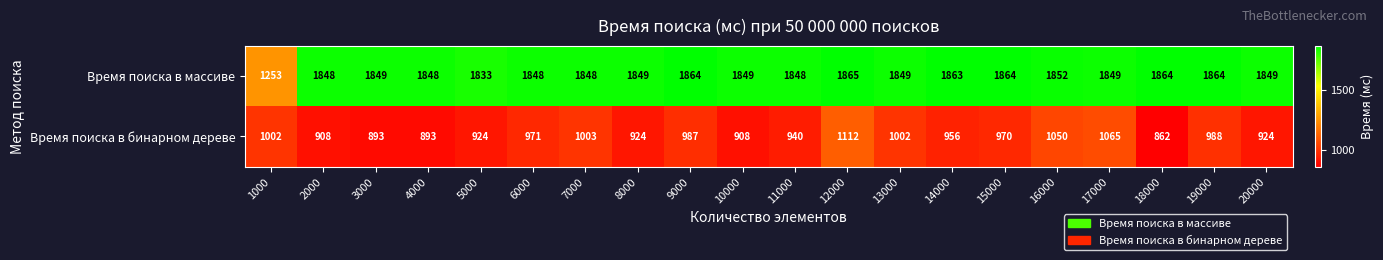

What value does the Время поиска в массиве series have at 10000?

1849